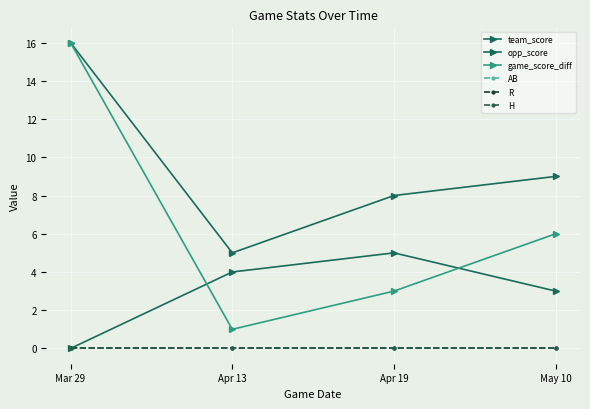

Is it true that opp_score equals 7 at Apr 13?

False